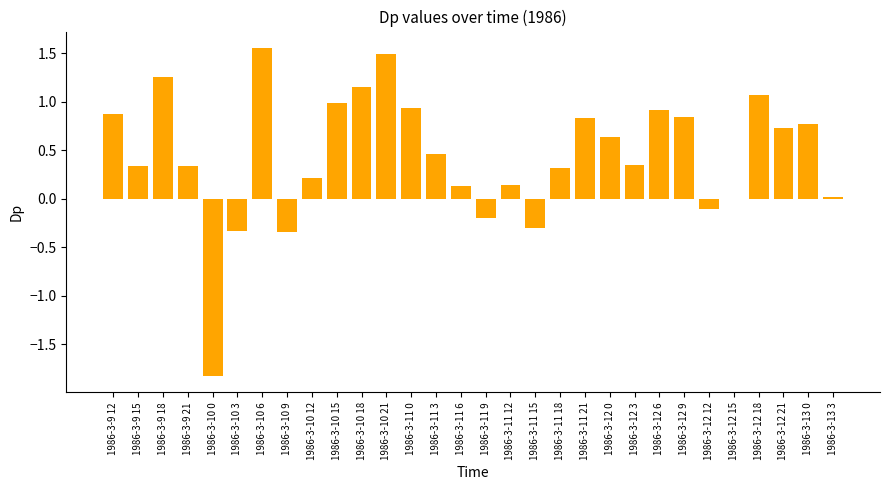

What is the sum of the values at 1986-3-9 12 and 1986-3-11 21?

1.7